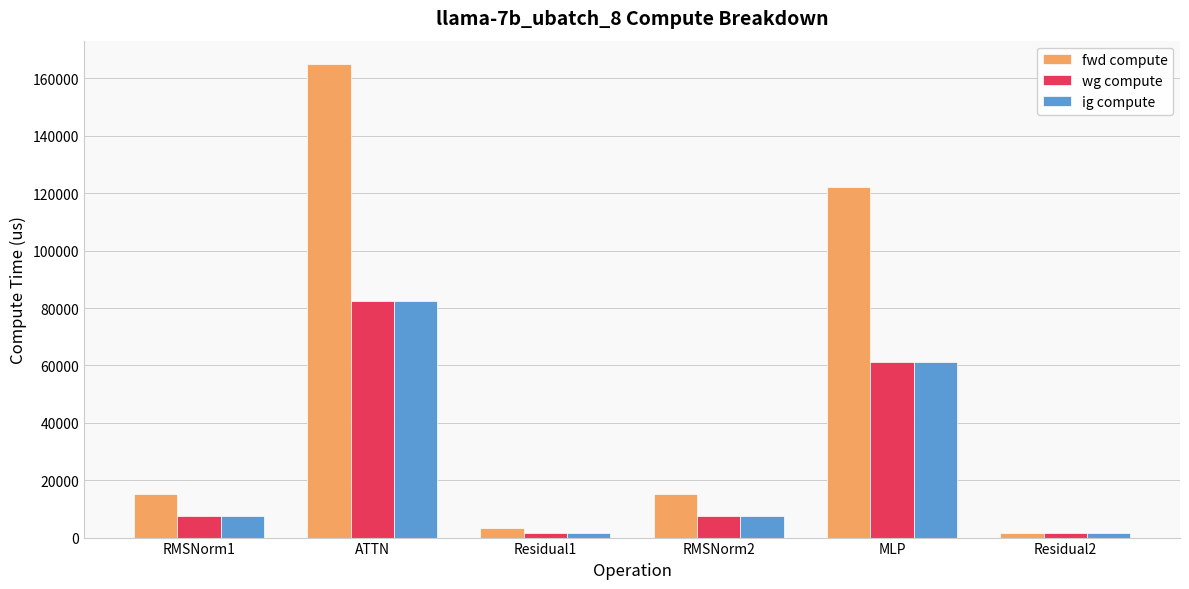

At which label does fwd compute first exceed 15216?

RMSNorm1